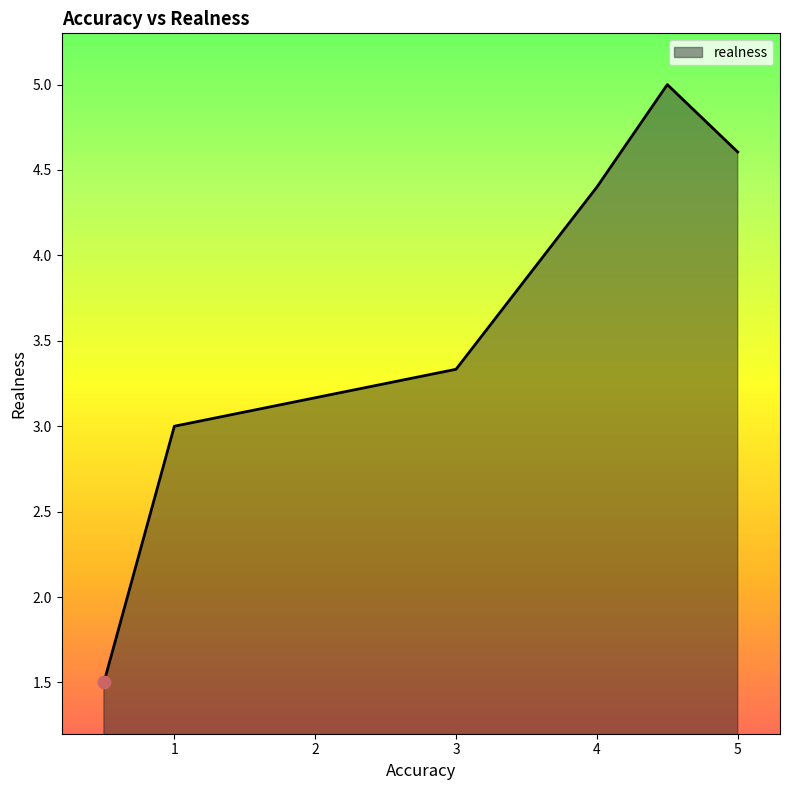

How many interior local peaks (higher than both neighbors) does the data have?

1